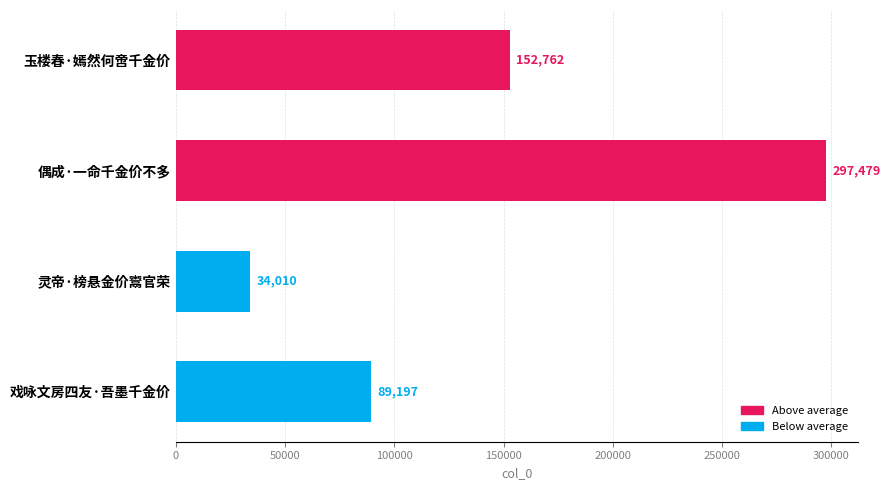

What is the label of the 1st bar from the bottom?

戏咏文房四友·吾墨千金价